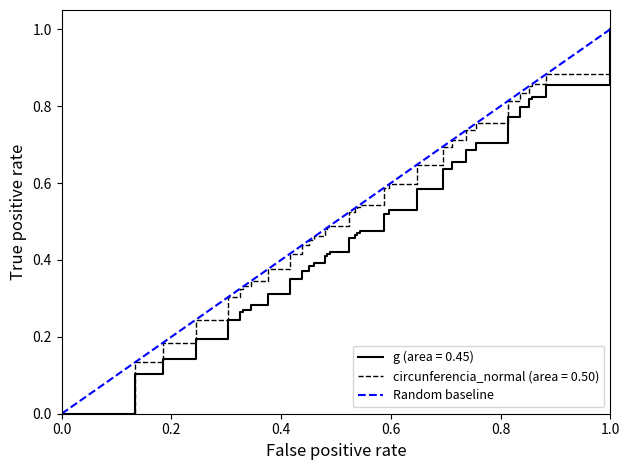

The g (area = 0.45) series shows 0.5 at 1.0. True or false?

False